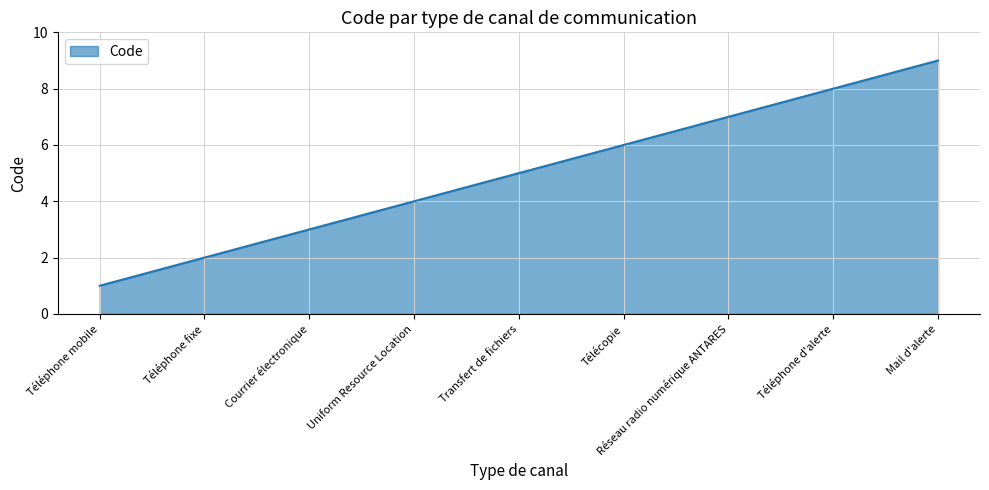

What is the change in value from Transfert de fichiers to Téléphone d'alerte?

+3